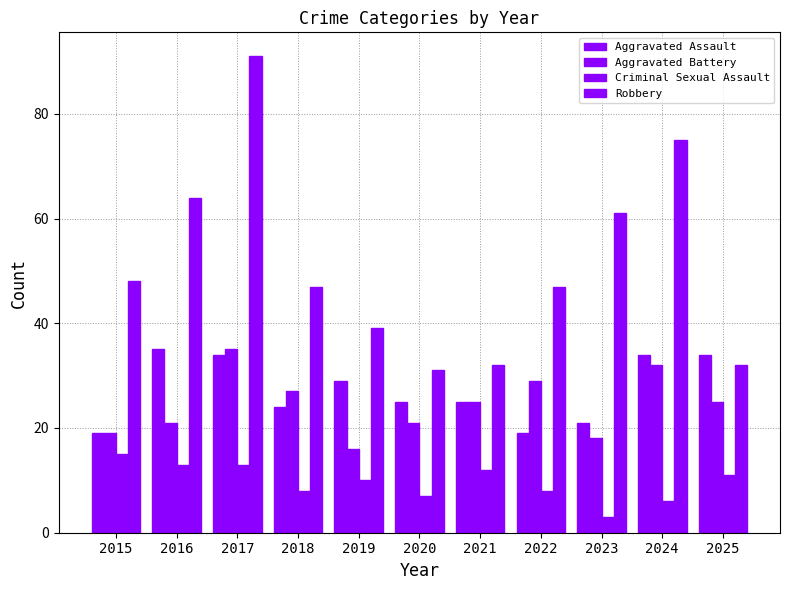

What is the average value of the Aggravated Battery series?

24